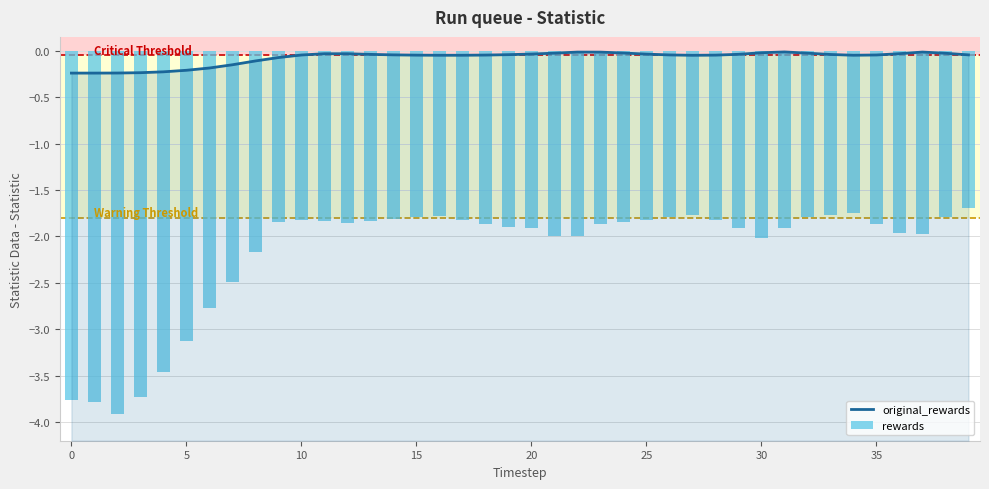

What is the lowest value of the rewards series?

-3.9